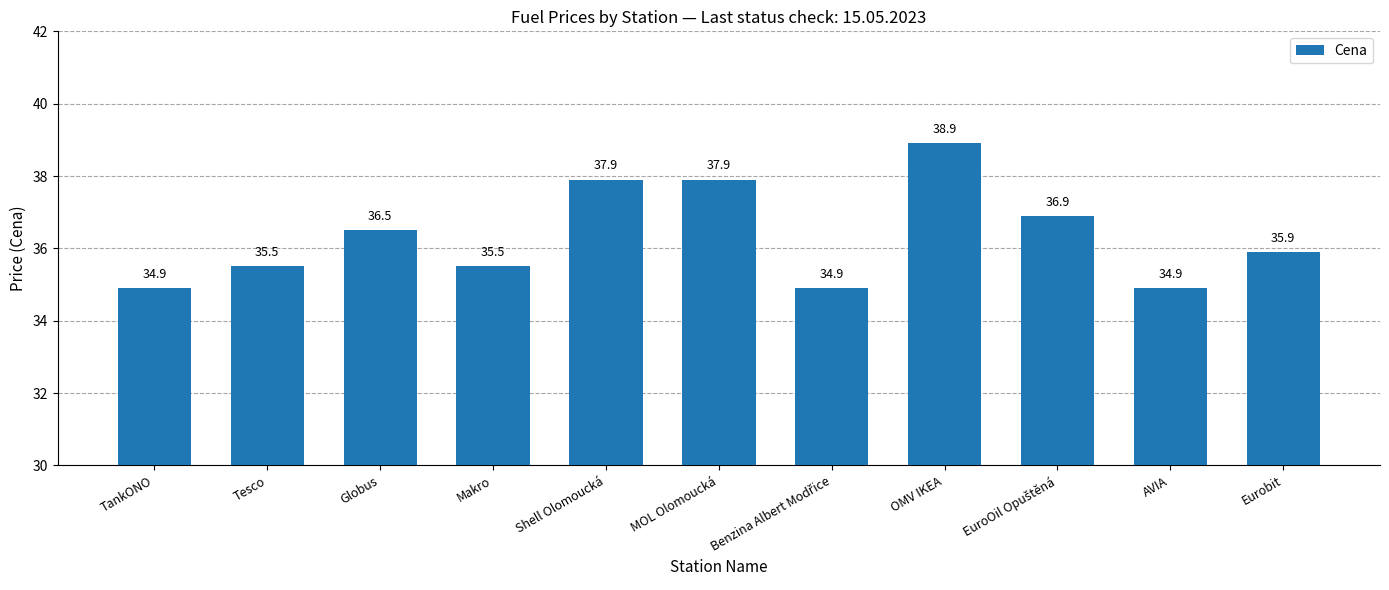

The value at Eurobit is 35.9. True or false?

True